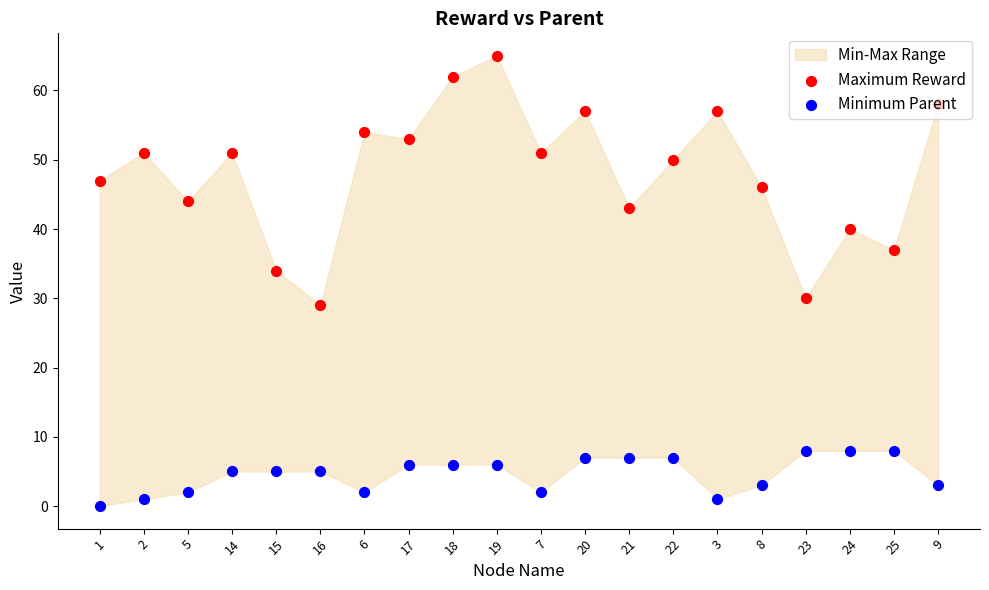

What is the total value across all series at 21?

50